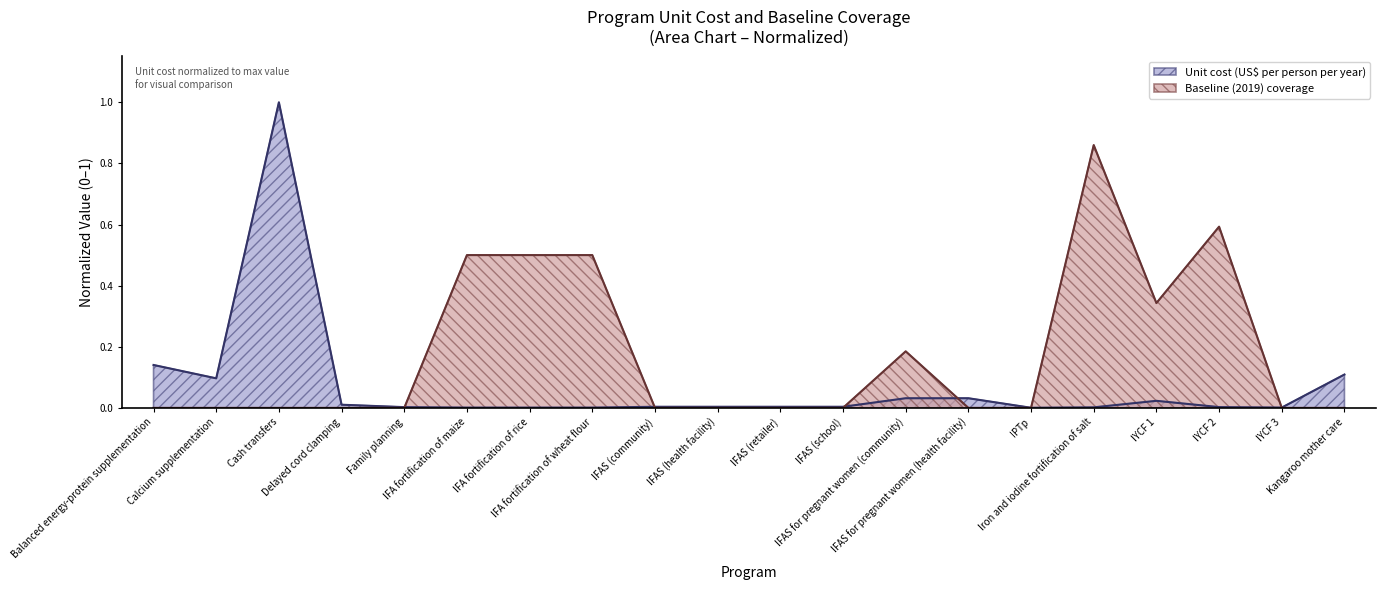

Where is Baseline (2019) coverage nearest to the value 0?

Balanced energy-protein supplementation